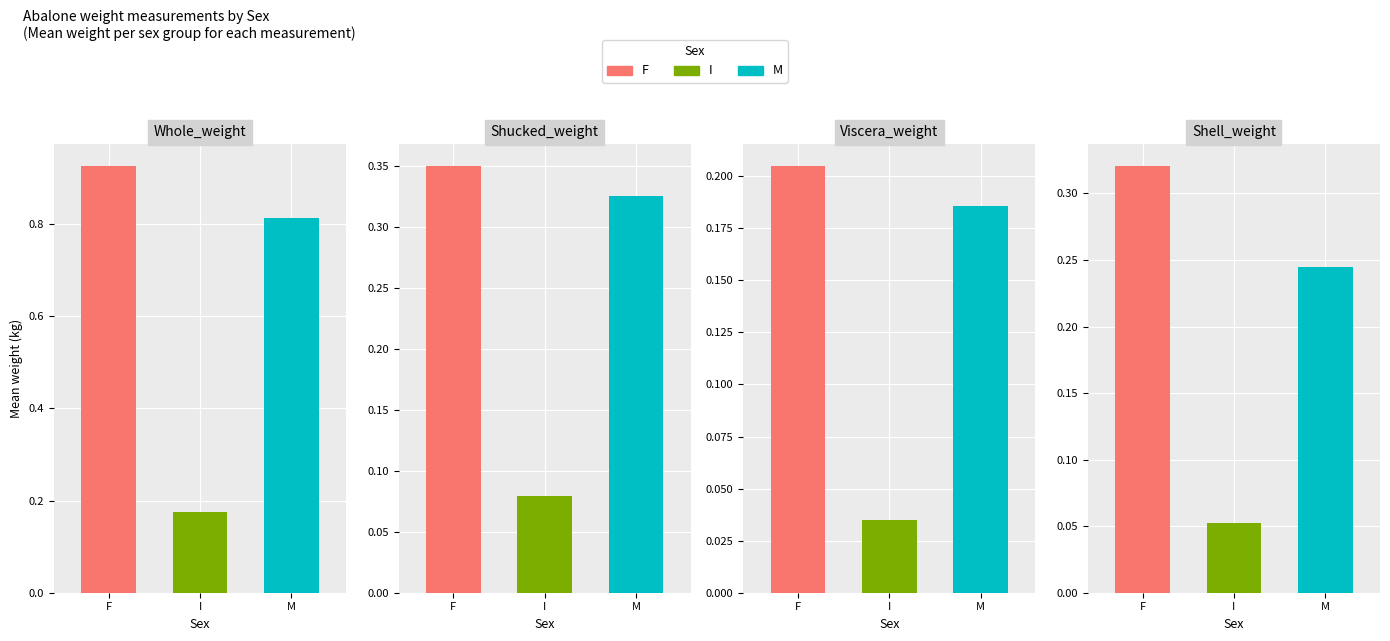

Which label corresponds to the largest value in the chart?

F